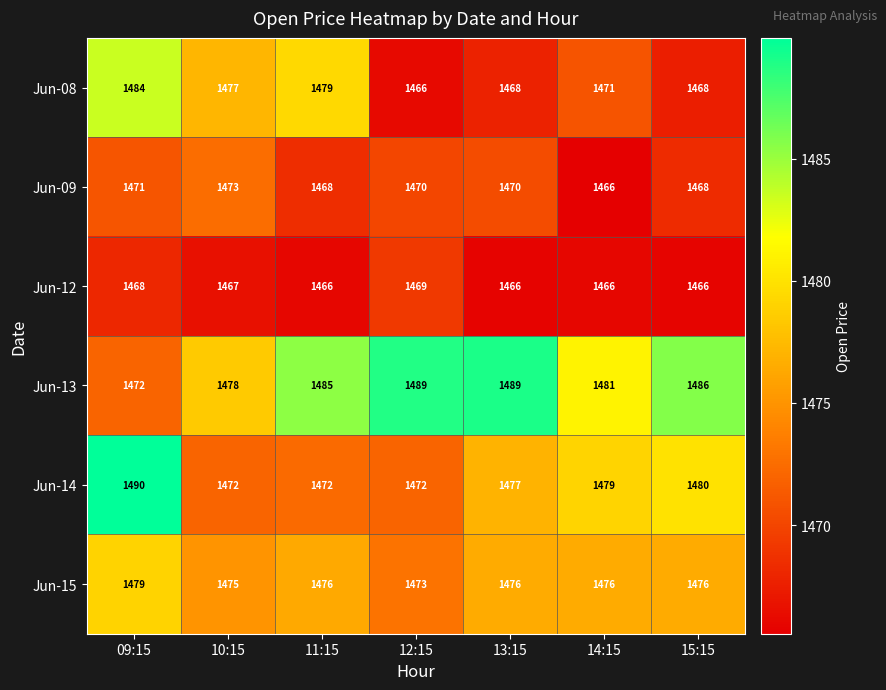

The value of Jun-08 at 12:15 is 1466. True or false?

True